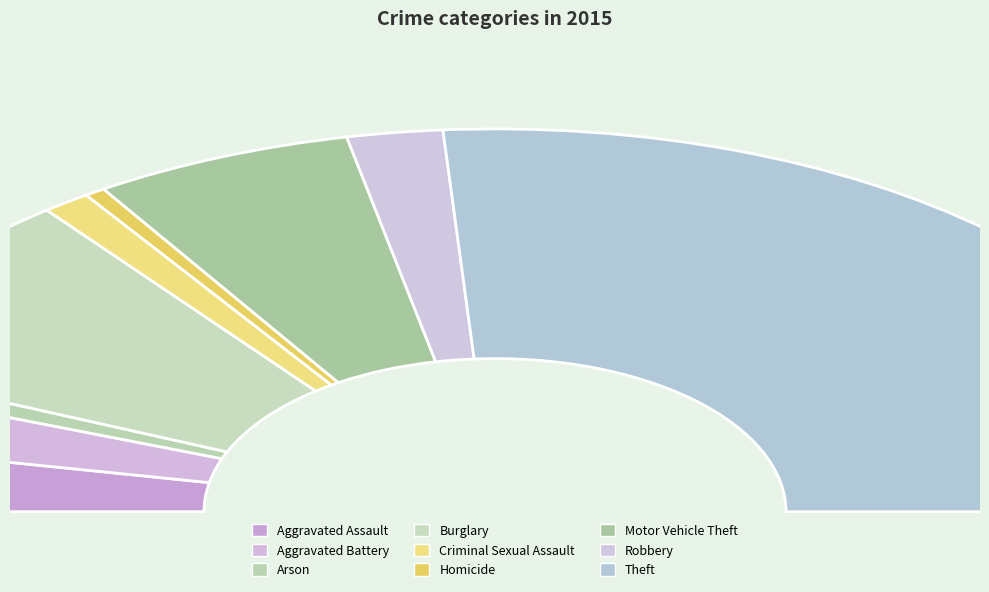

What is the majority slice?

Theft